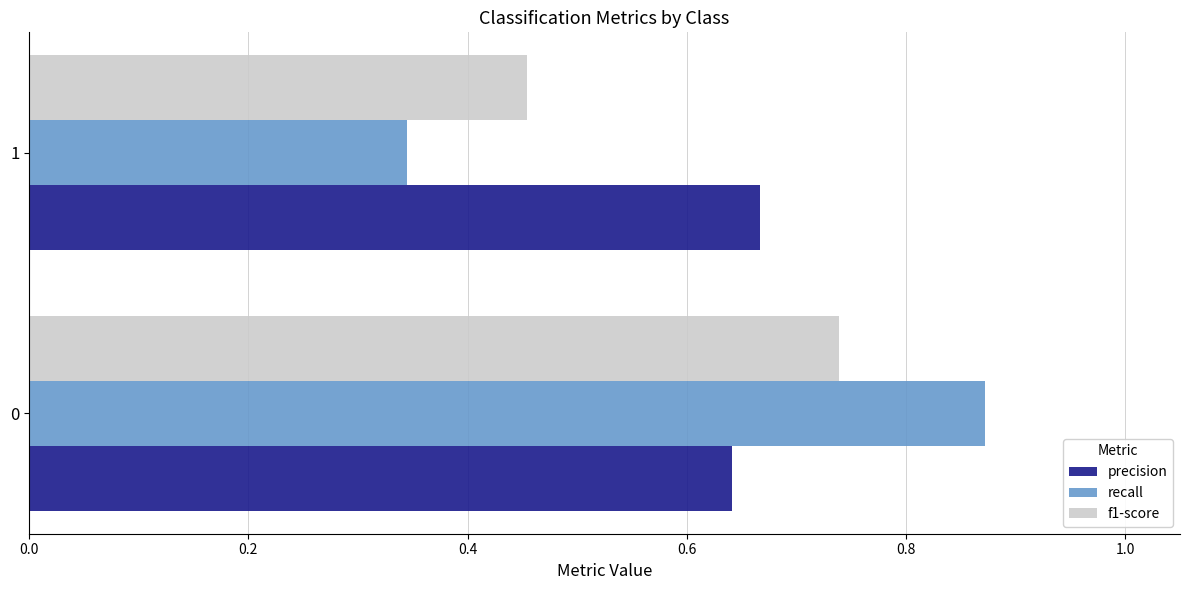

Rank the series by their average value, from highest to lowest.

precision, recall, f1-score